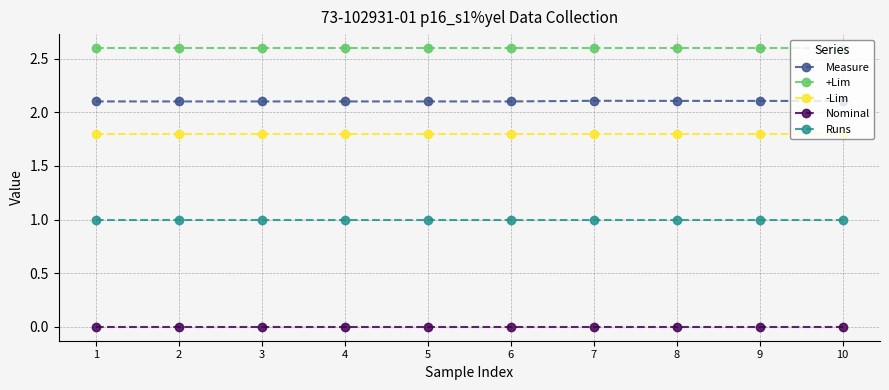

Does the chart display data point markers on the line(s)?

Yes